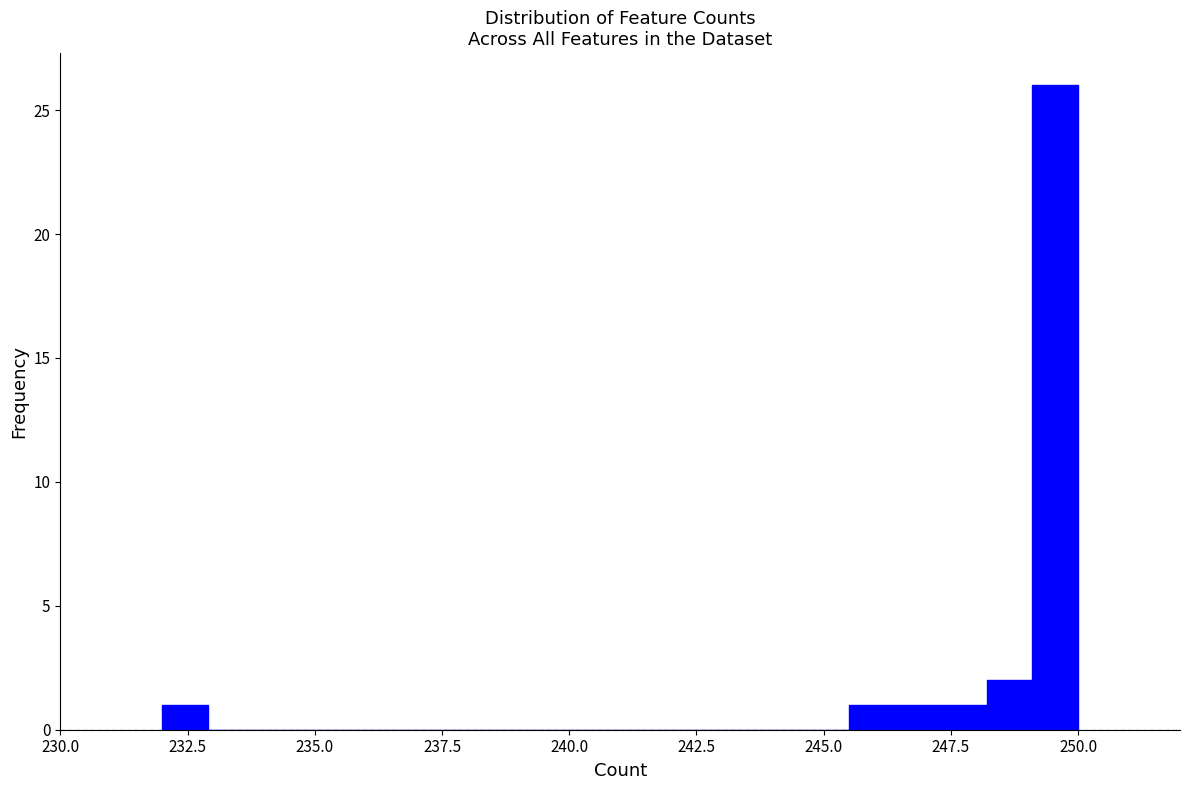

Read against the x-axis, roughly where is the centre of the tallest bar?

249.5